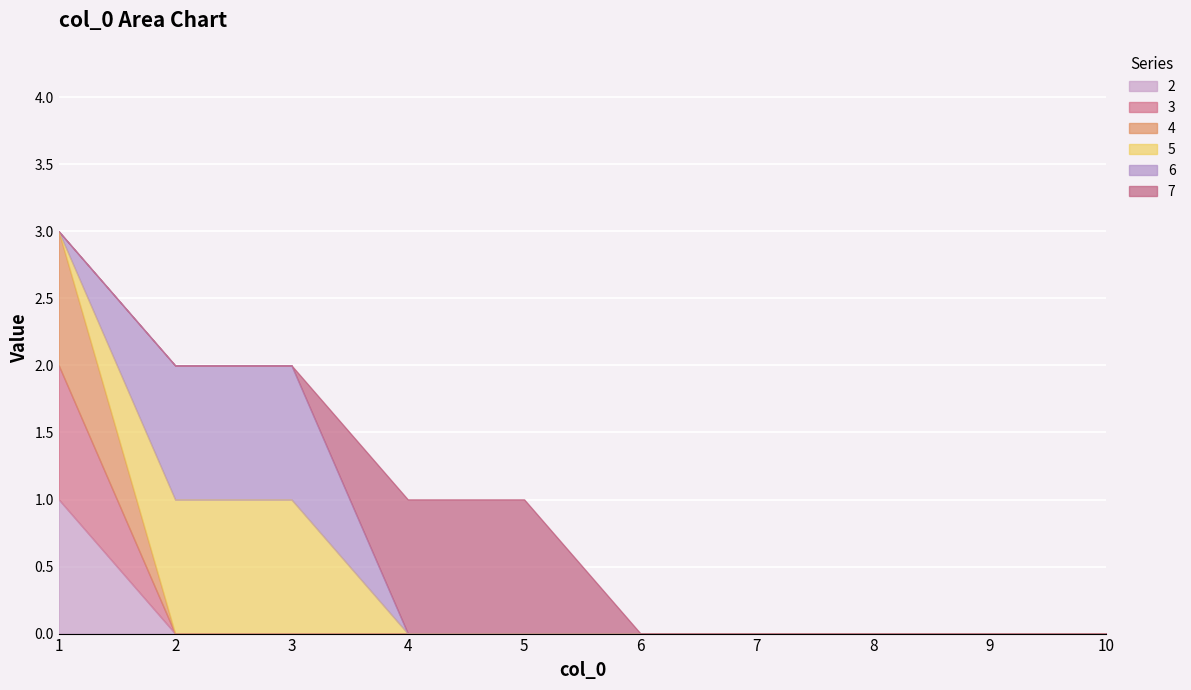

The value of 4 at 8 is 2. True or false?

False